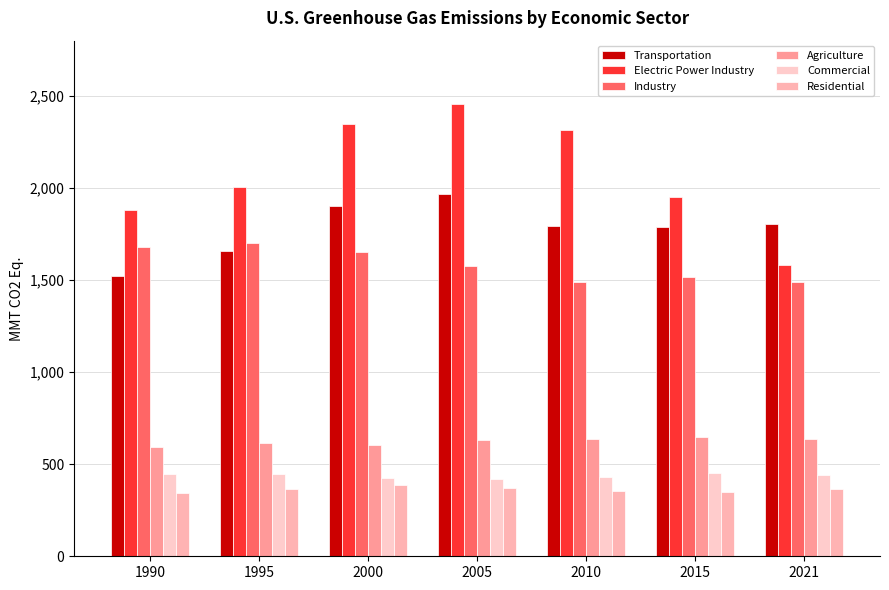

Which label corresponds to the largest value in the chart?

2005